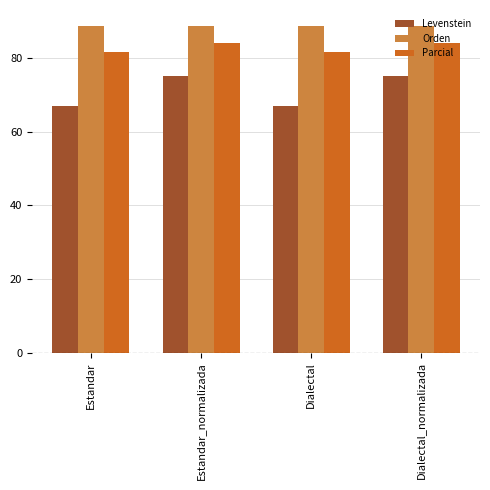

Which series changed the most between Estandar and Dialectal_normalizada?

Levenstein